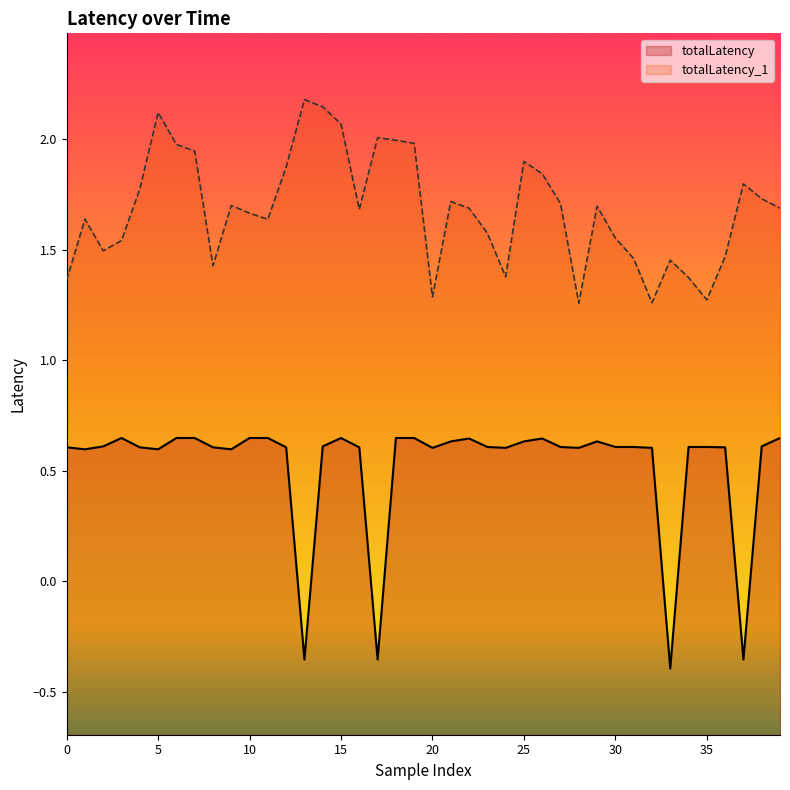

True or false: totalLatency has more than 1 points higher than both neighbors.

True